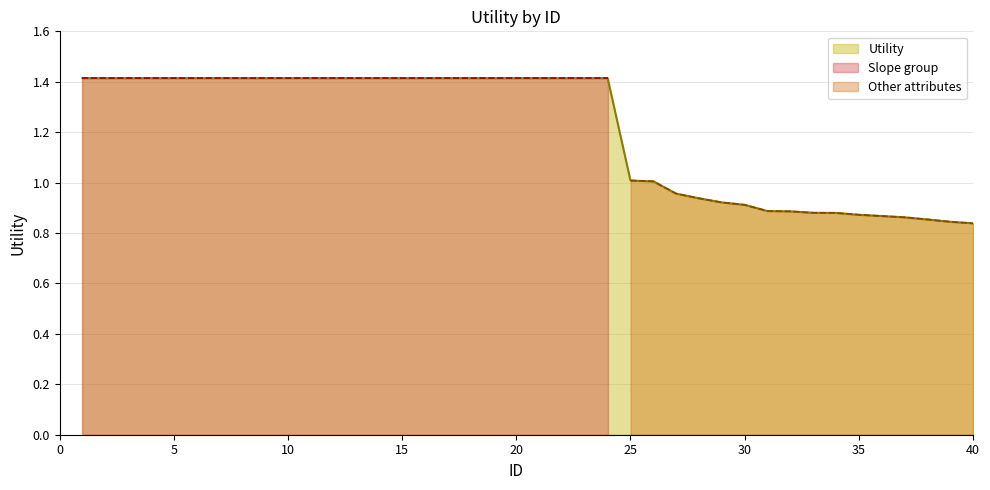

The value of Utility at 20 is 1.4. True or false?

True